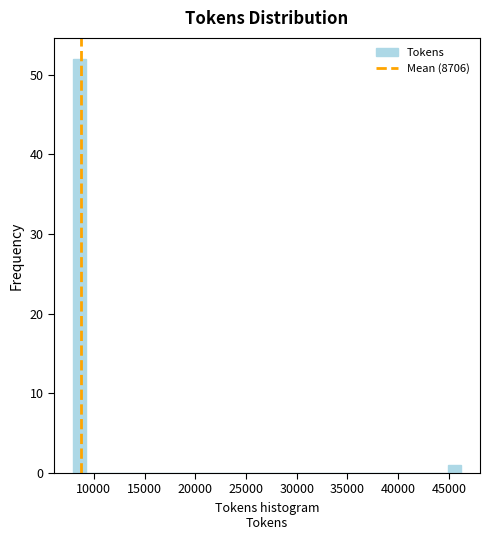

Around what value on the x-axis is the tallest bar? Give the approximate position of its centre, as read against the axis.

8500